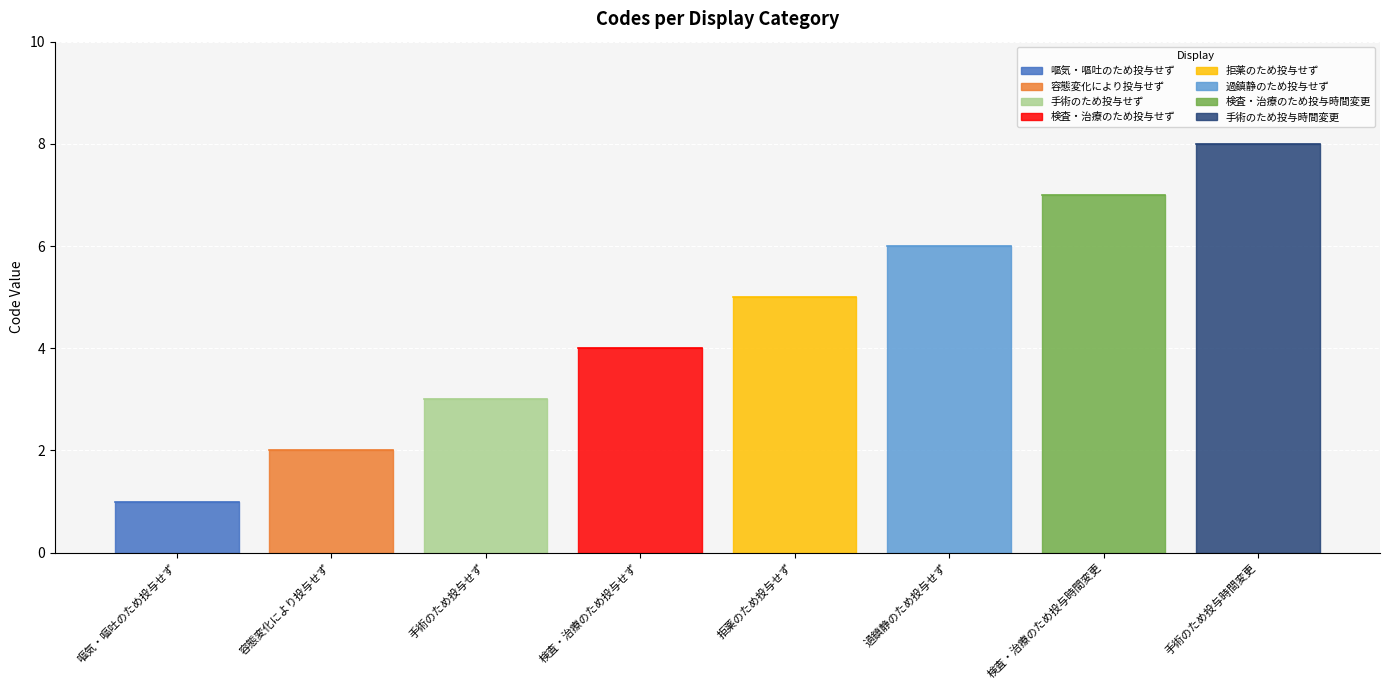

How many series are shown in this chart?

1